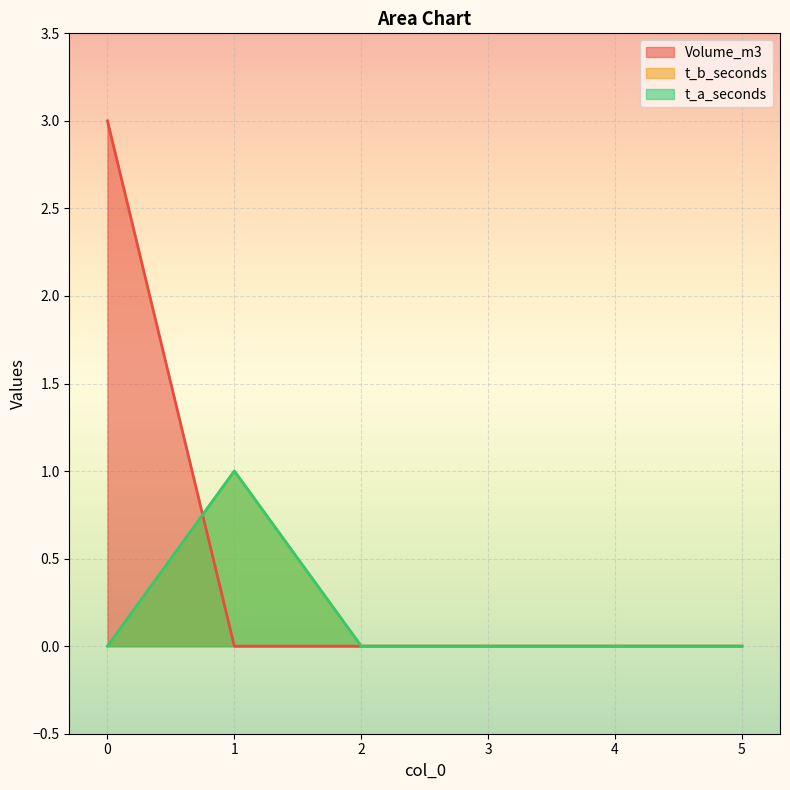

Is the value of t_a_seconds at 5 greater than the value of t_b_seconds at 2?

No